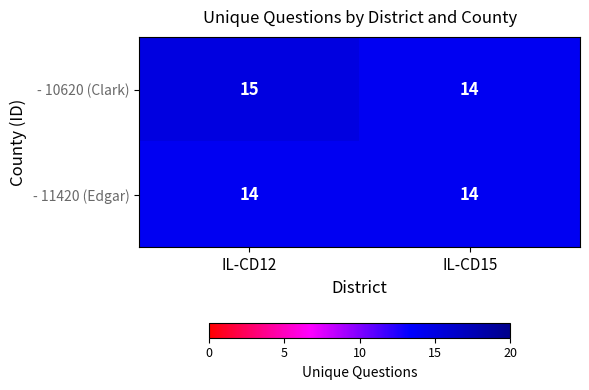

Is it true that - 10620 (Clark) equals 23 at IL-CD12?

False